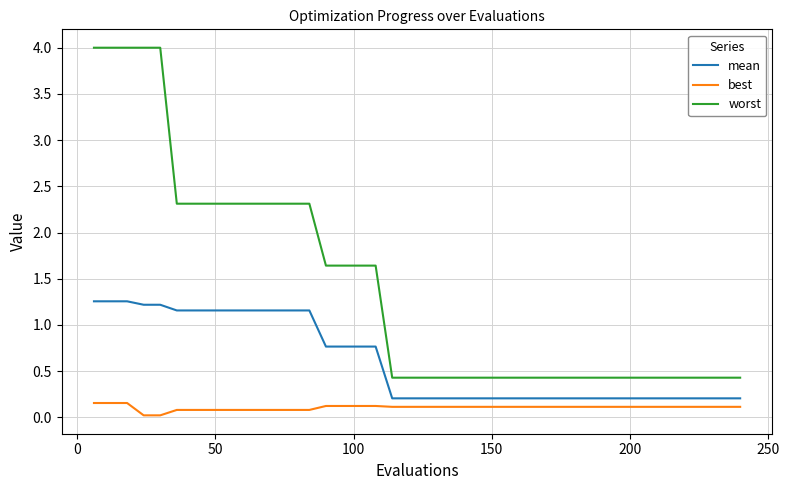

Does the chart have visible grid lines?

Yes